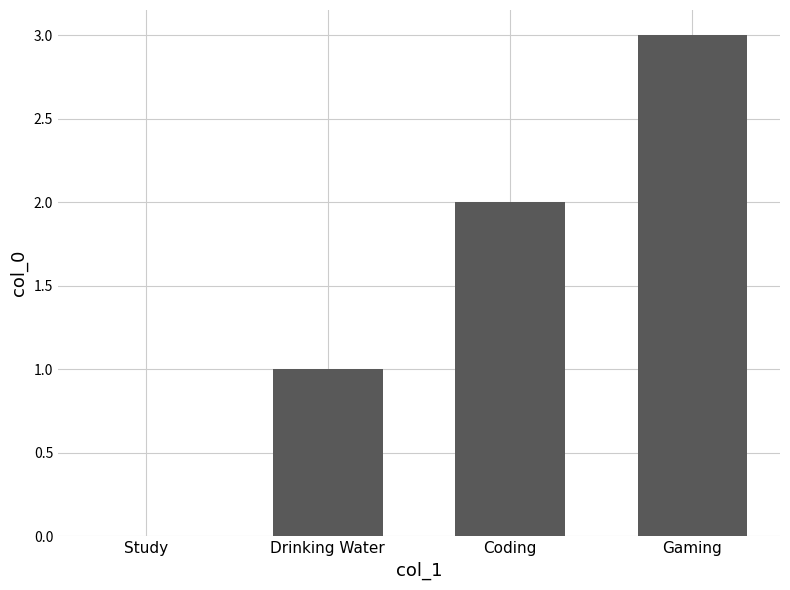

Is it true that the value at Gaming is 3?

True